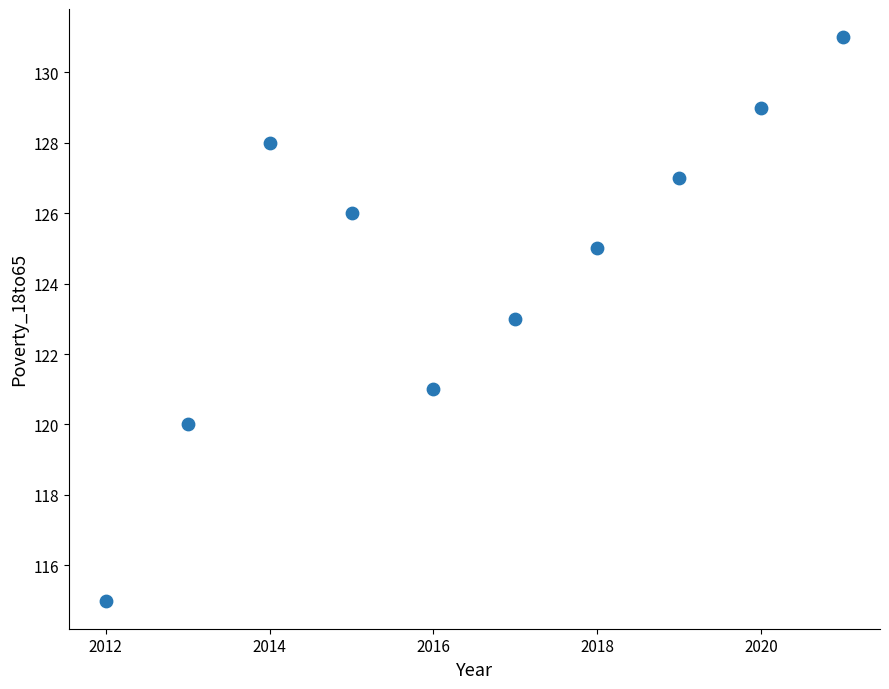

What is the range of X values (max minus min)?

9